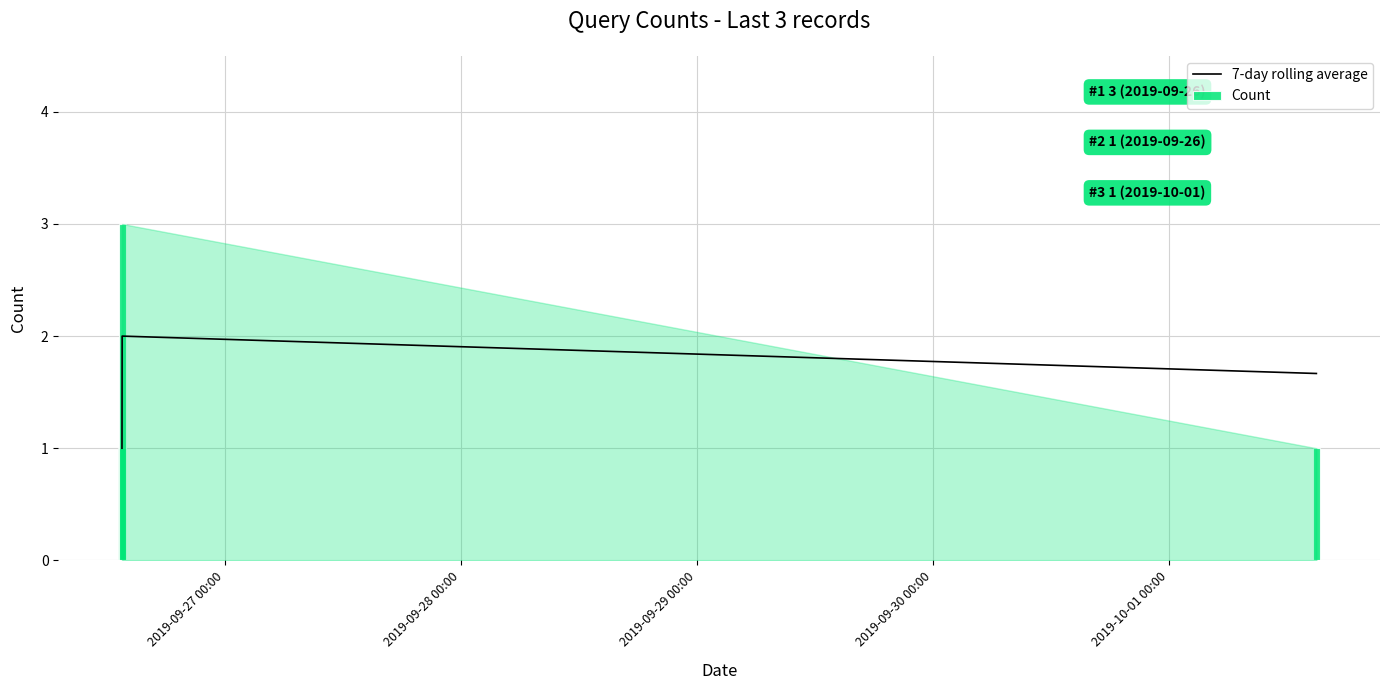

What is the minimum value for 7-day rolling average?

1.0